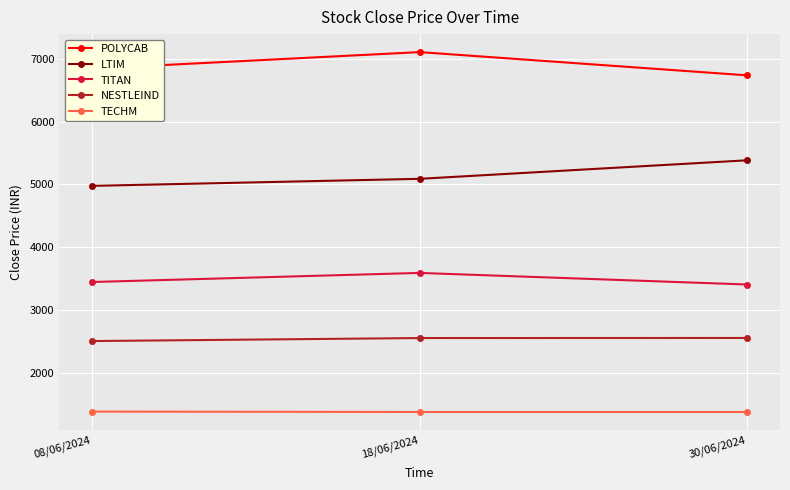

Is it true that POLYCAB equals 1741.7 at 08/06/2024?

False